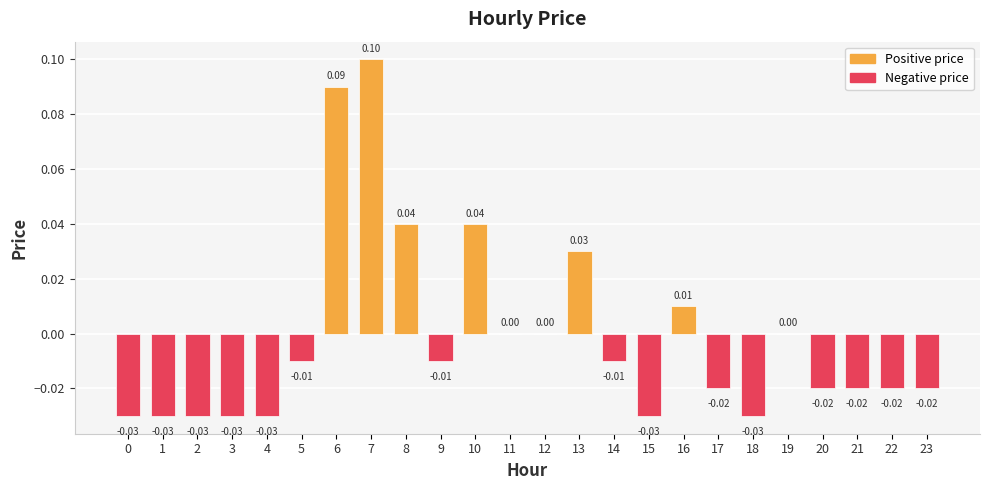

What is the greatest value displayed?

0.1